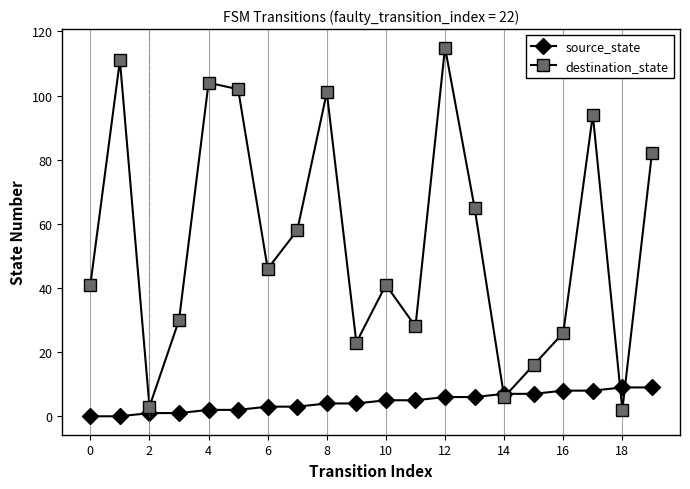

Which series has the largest total across all categories?

destination_state